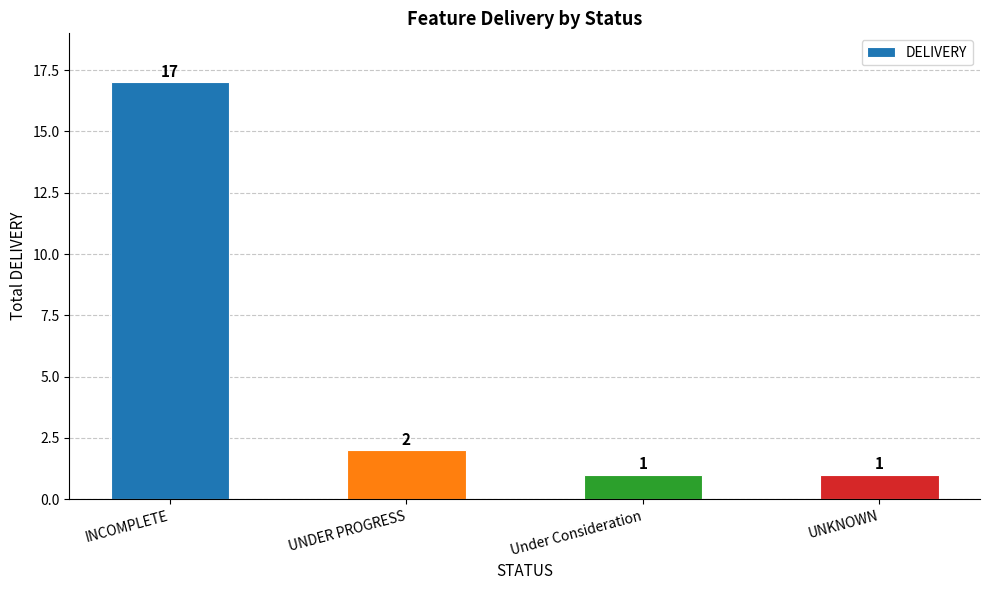

What is the difference between the maximum and minimum values?

16